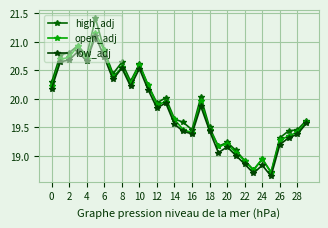

How many lines are shown in the chart?

3